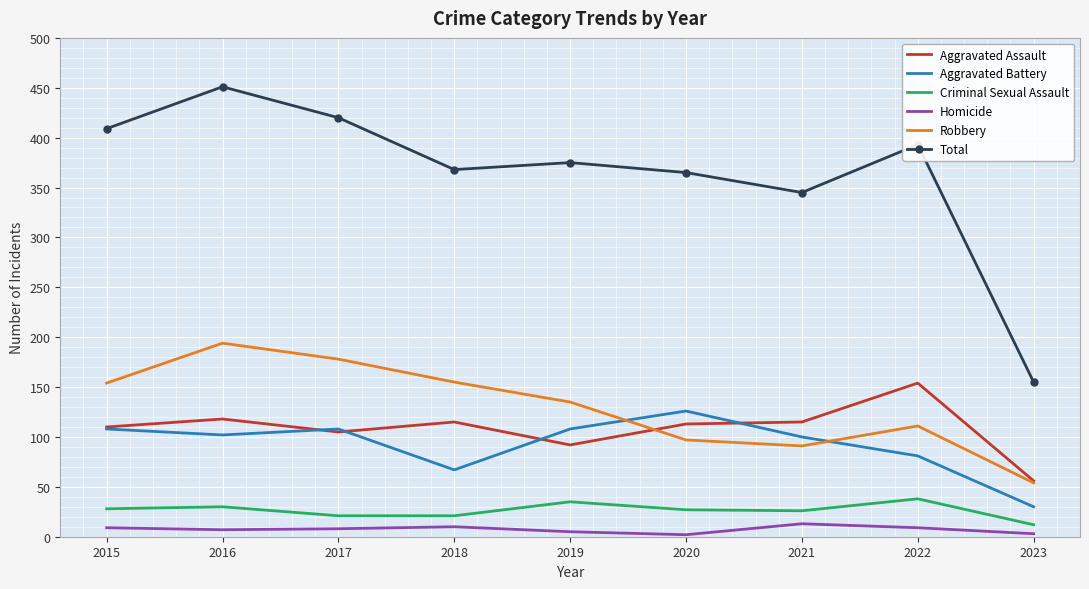

True or false: Criminal Sexual Assault and Homicide intersect in this chart.

False